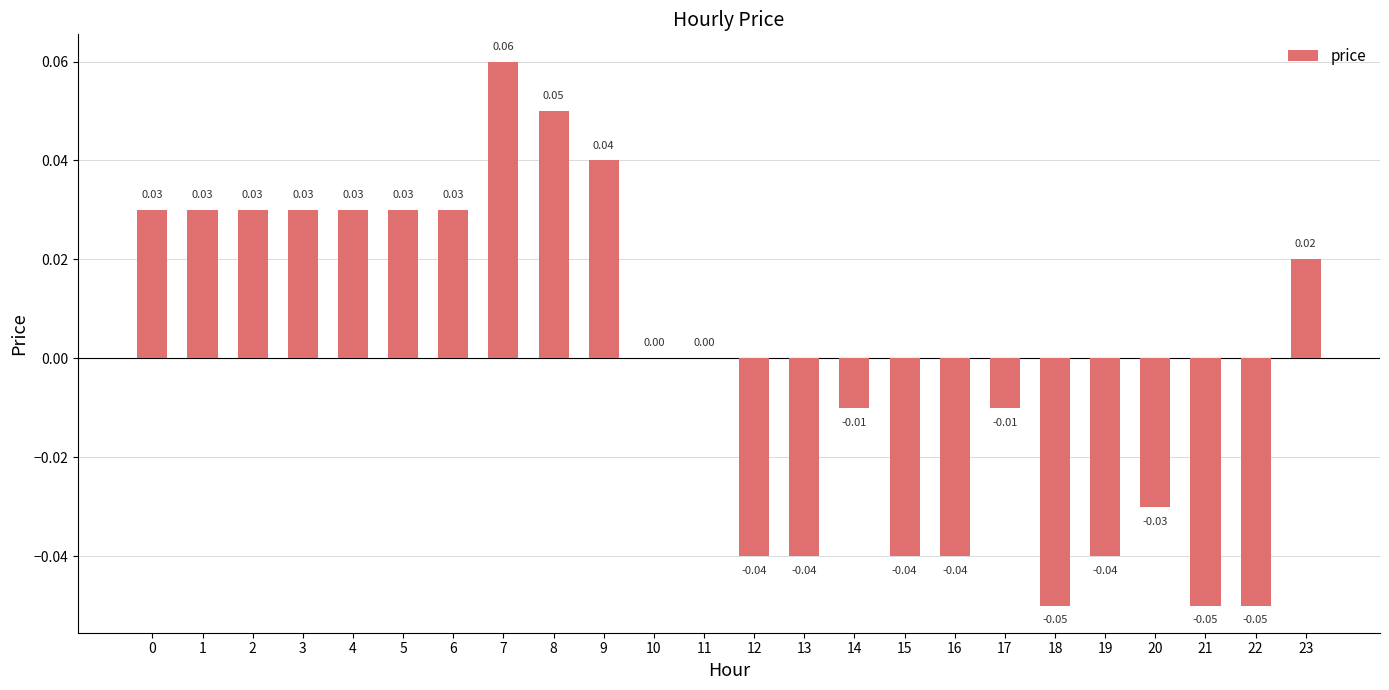

How many distinct data groups are displayed?

1